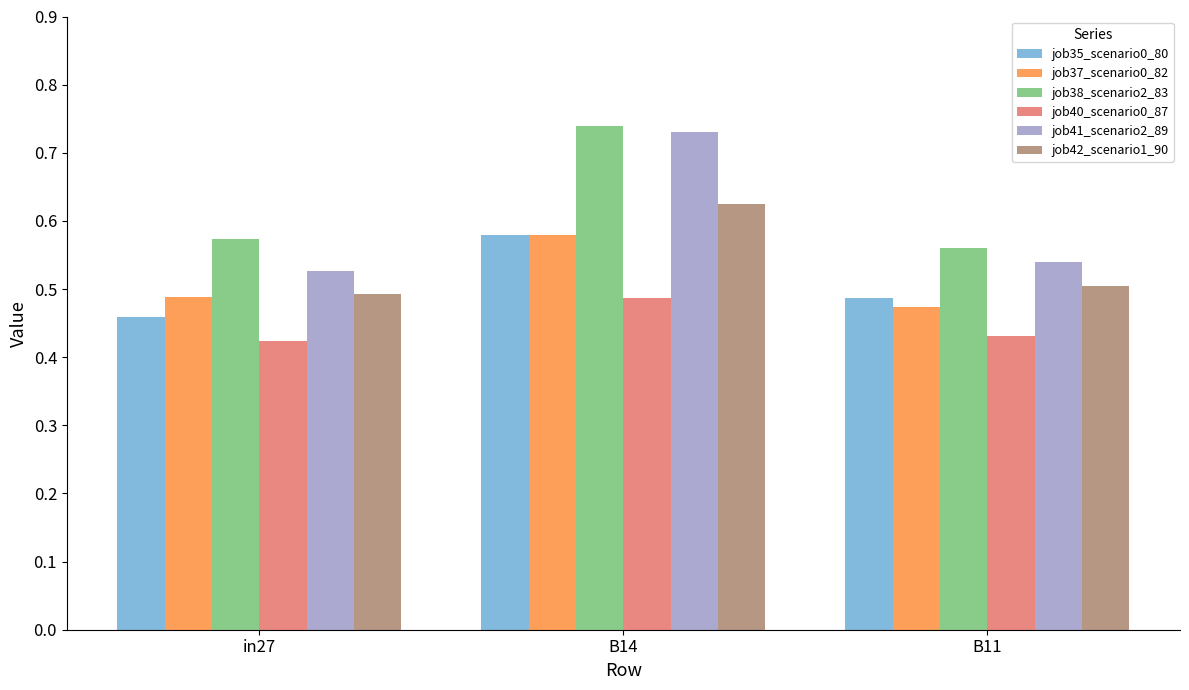

At which label does job38_scenario2_83 reach its peak?

B14